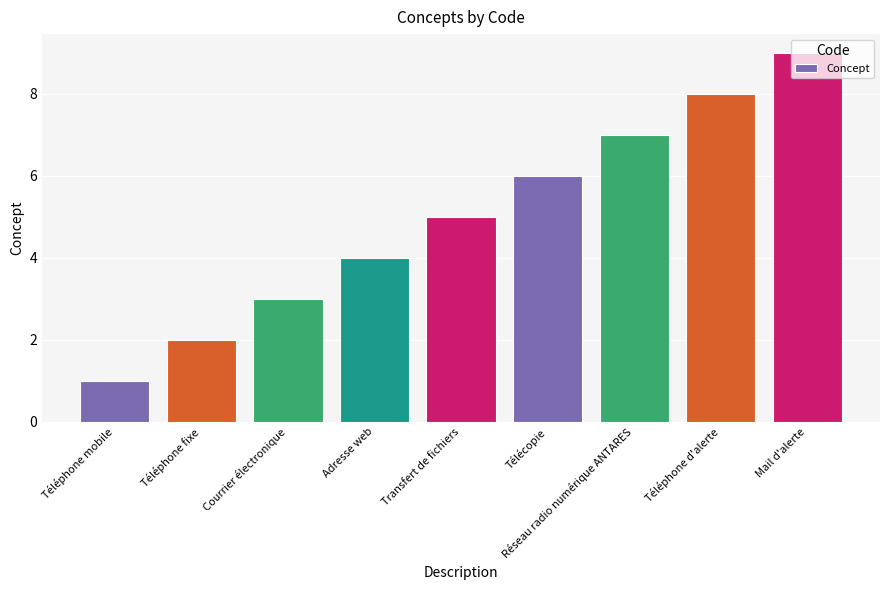

What value does the data have at Mail d'alerte?

9